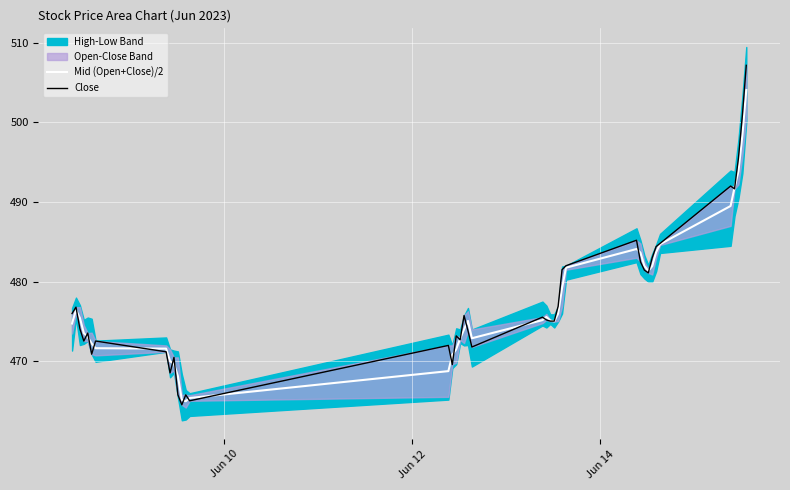

What is the value of the Close point at the 4th from the left?

472.6